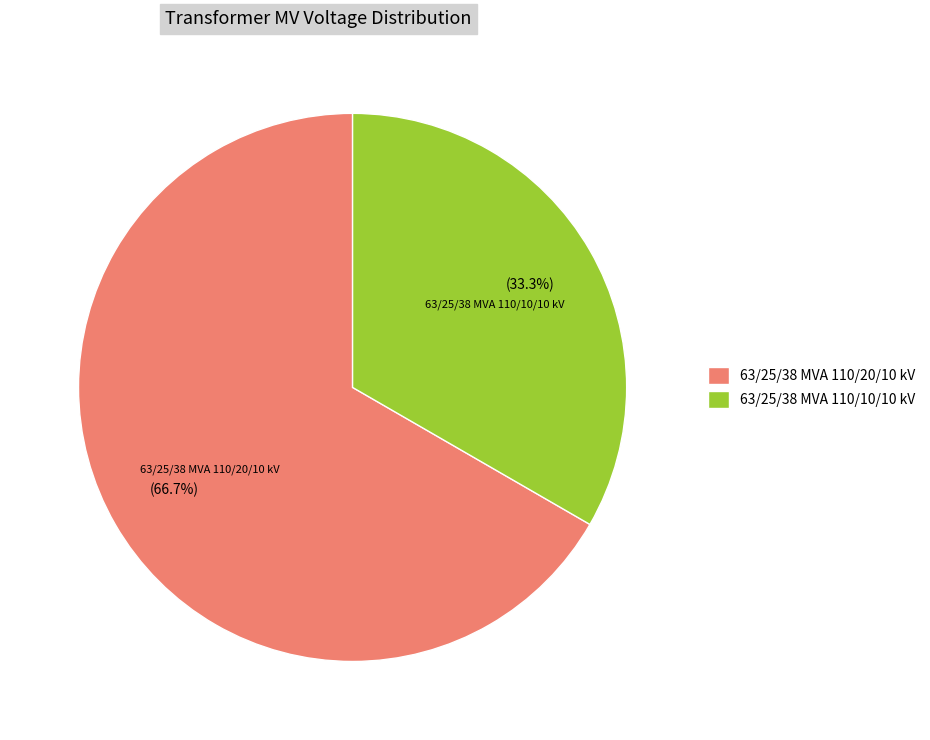

What percentage do 63/25/38 MVA 110/20/10 kV and 63/25/38 MVA 110/10/10 kV together represent?

100.0%